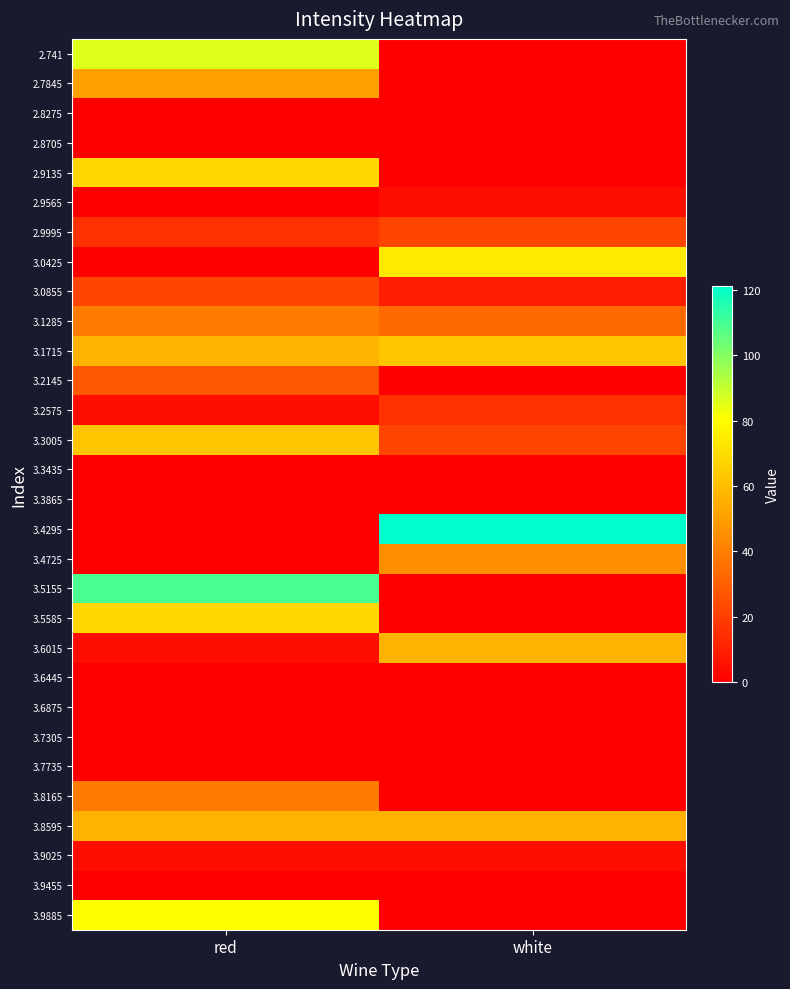

Which has a higher value, red or white?

red